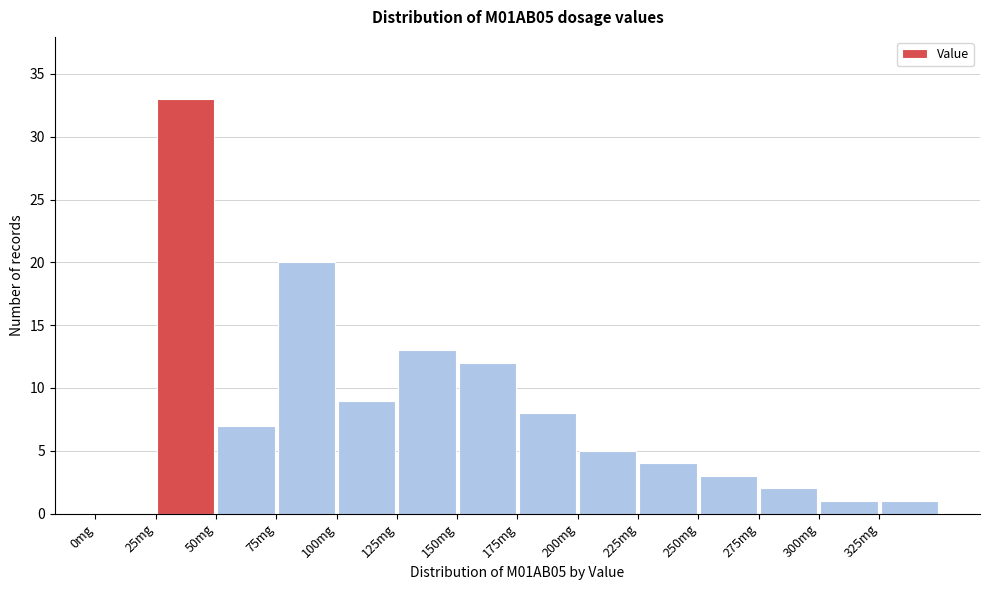

Reading left to right, list every bar in this chart as the range it spans on the x-axis followed by its height. The values are not printed on the chart, so give them approximately, as read against the axis.

0 to 25: 0
25 to 50: 33
50 to 75: 7
75 to 100: 20
100 to 125: 9
125 to 150: 13
150 to 175: 12
175 to 200: 8
200 to 225: 5
225 to 250: 4
250 to 275: 3
275 to 300: 2
300 to 325: 1
325 to 350: 1